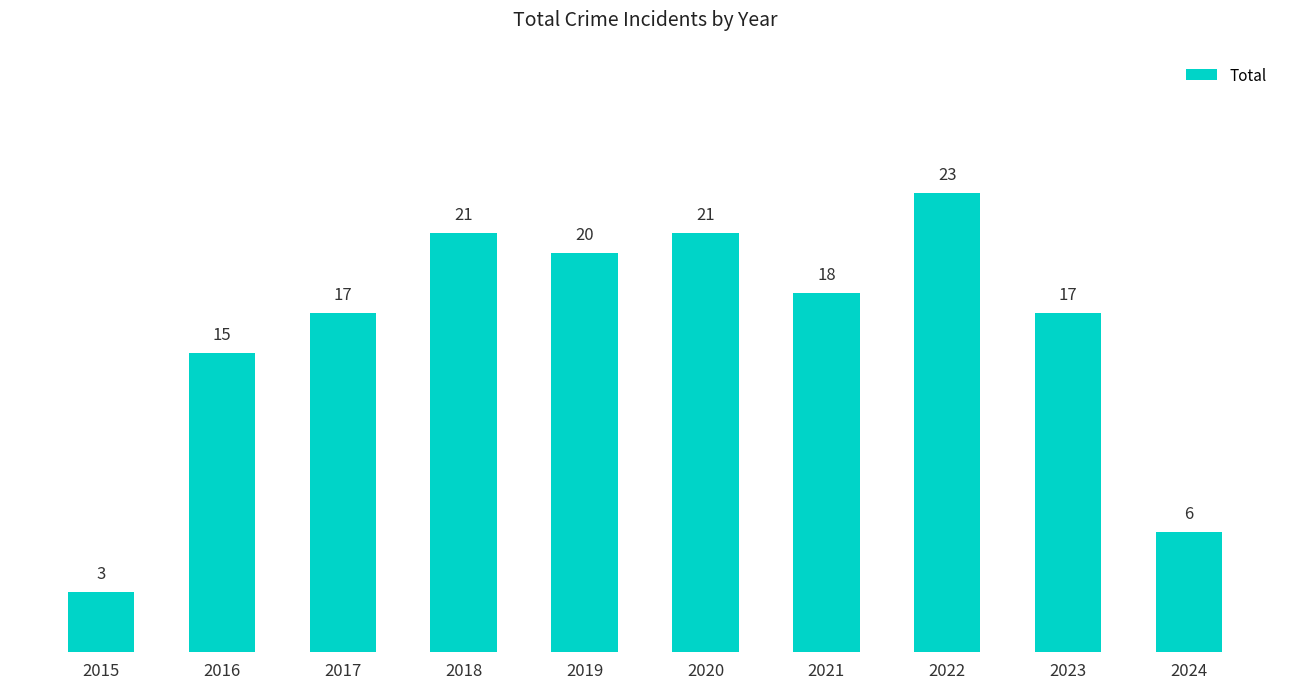

Reading right to left, transcribe all the data shown in this chart.

6	17	23	18	21	20	21	17	15	3